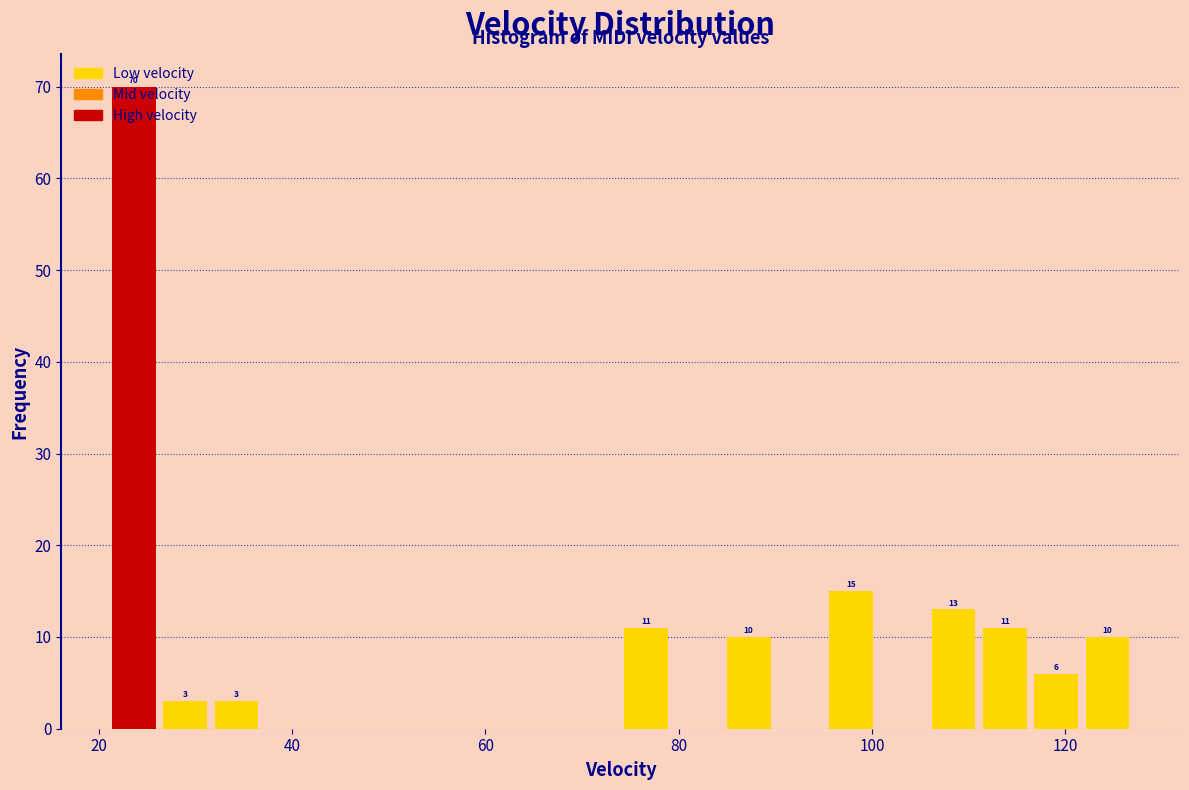

Around what value on the x-axis is the tallest bar? Give the approximate position of its centre, as read against the axis.

24